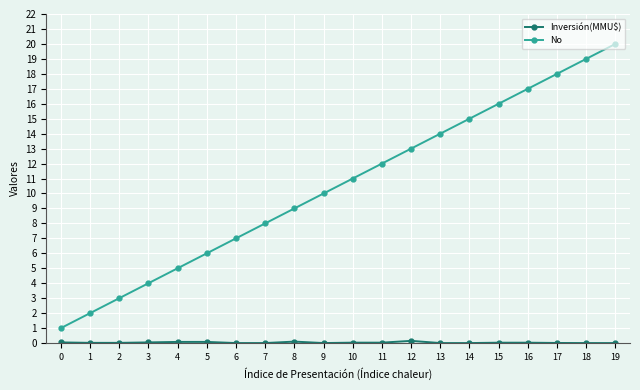

Which series has the widest spread of values?

No